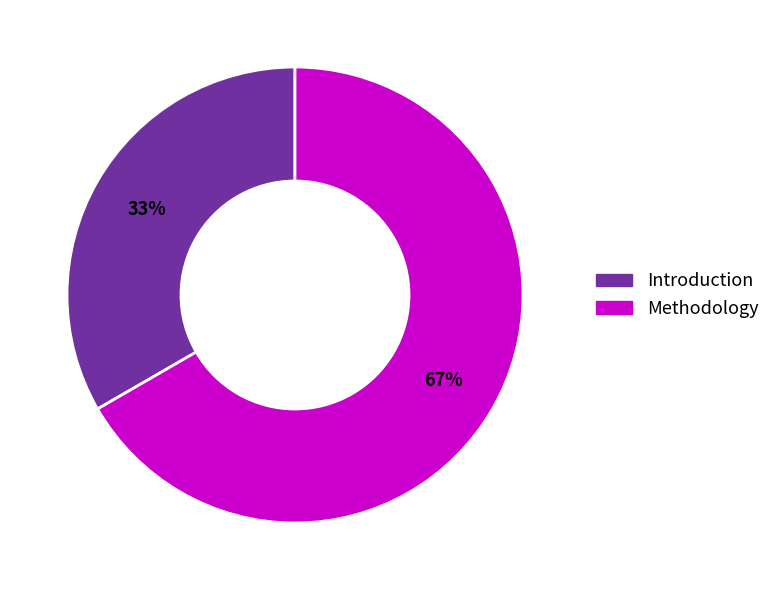

Count the number of slices in the pie.

2